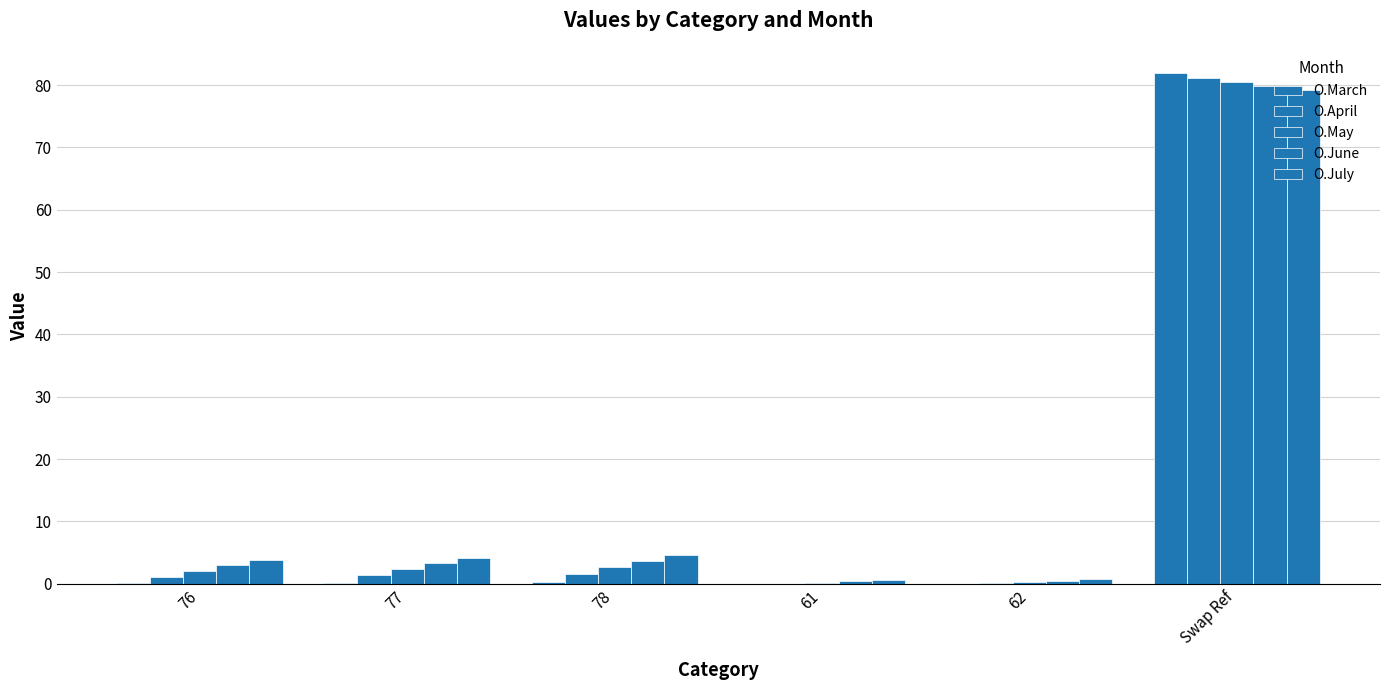

Rank the series by their average value, from lowest to highest.

O.March, O.April, O.May, O.June, O.July